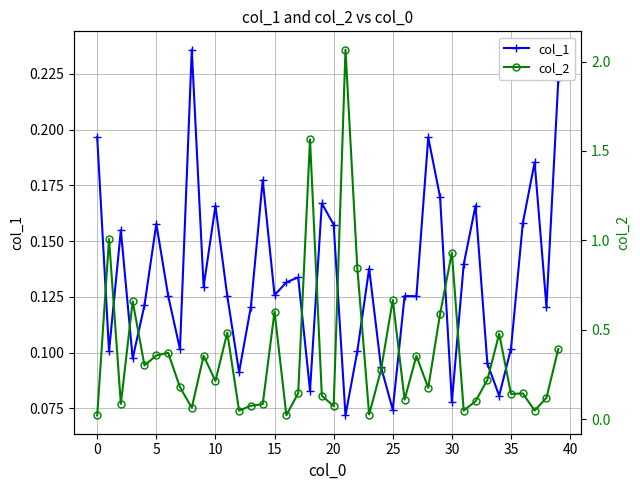

Read the col_1 value at 35.

0.1